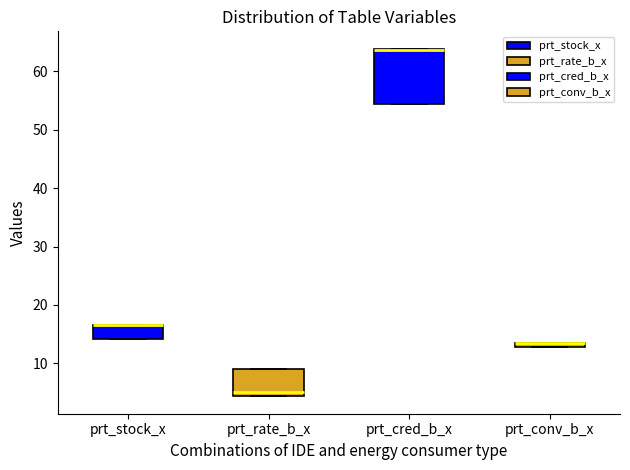

Where is the upper edge of the box for prt_conv_b_x on the y-axis? The values are not printed on the chart, so give them approximately, as read against the axis.

14